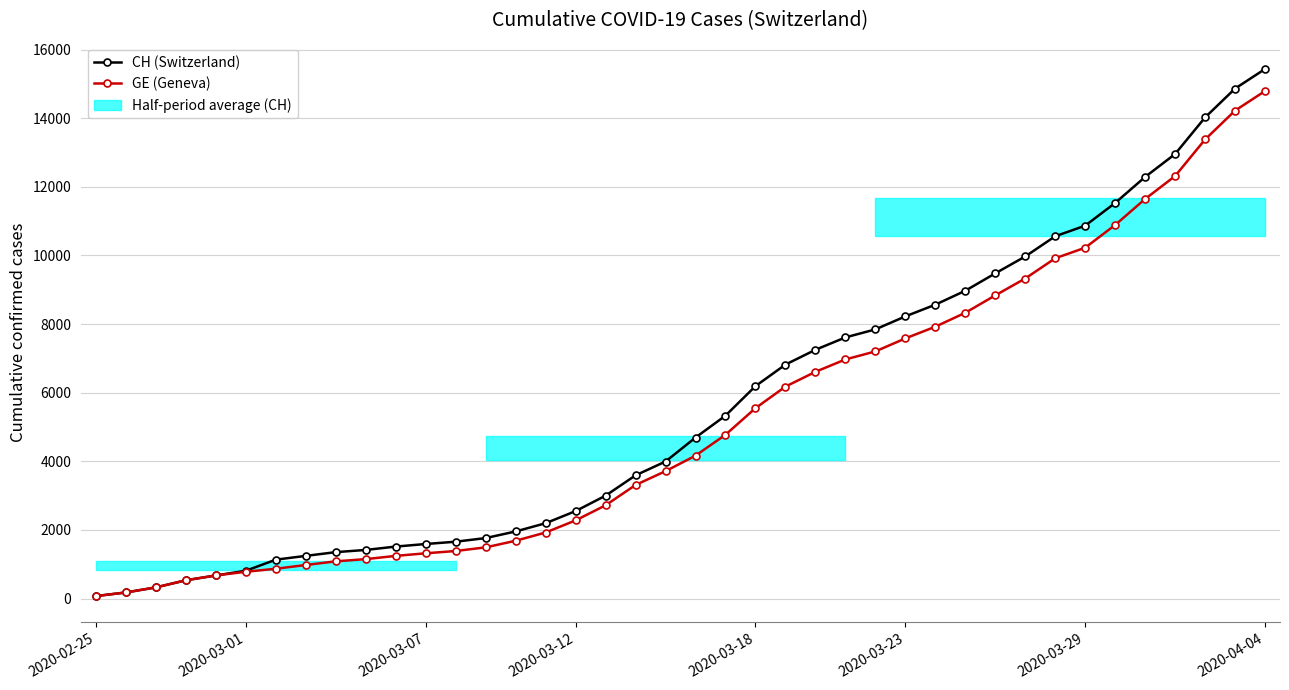

Does the chart display data point markers on the line(s)?

Yes